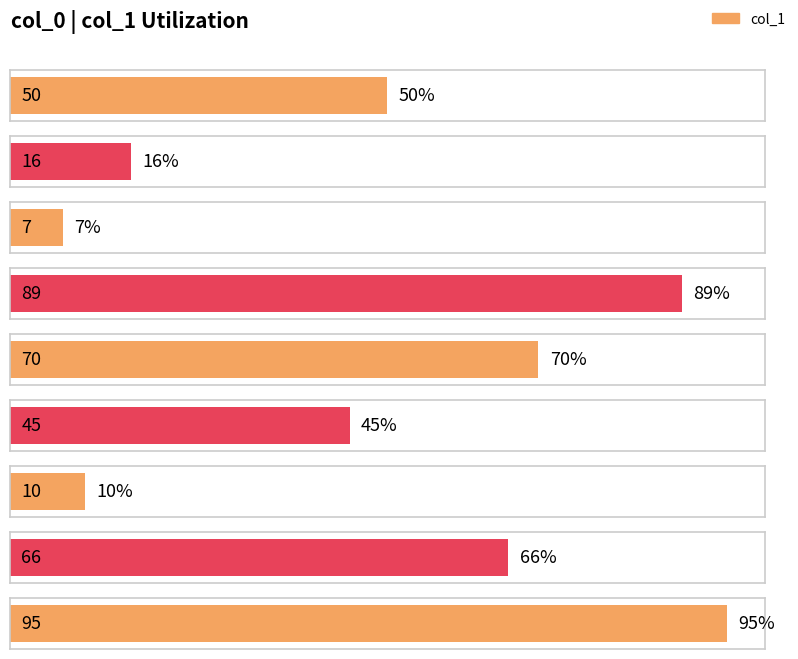

What is the value of the 3rd bar from the left?

7